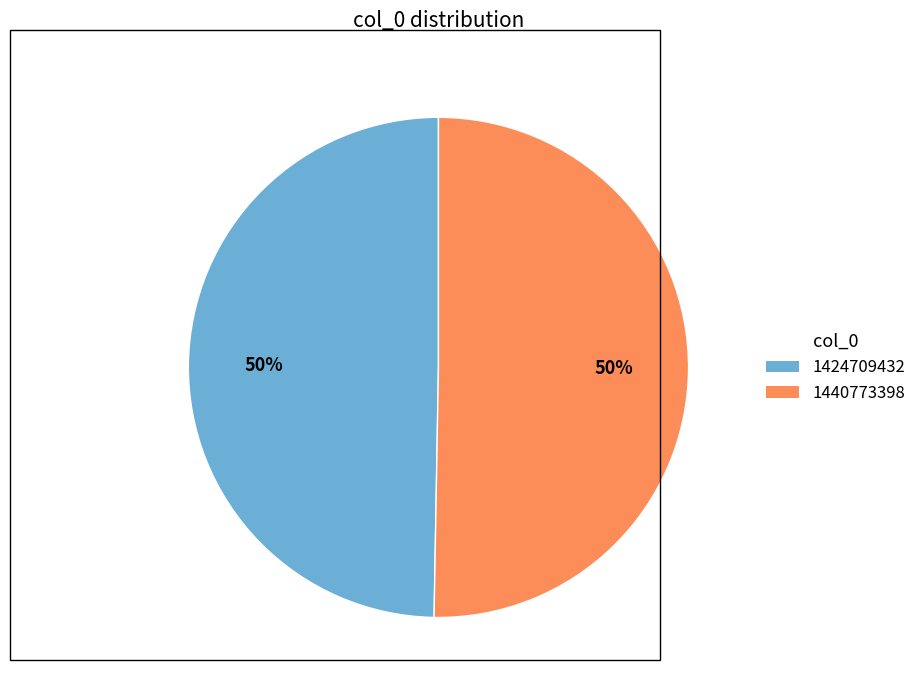

What is the majority slice?

1440773398